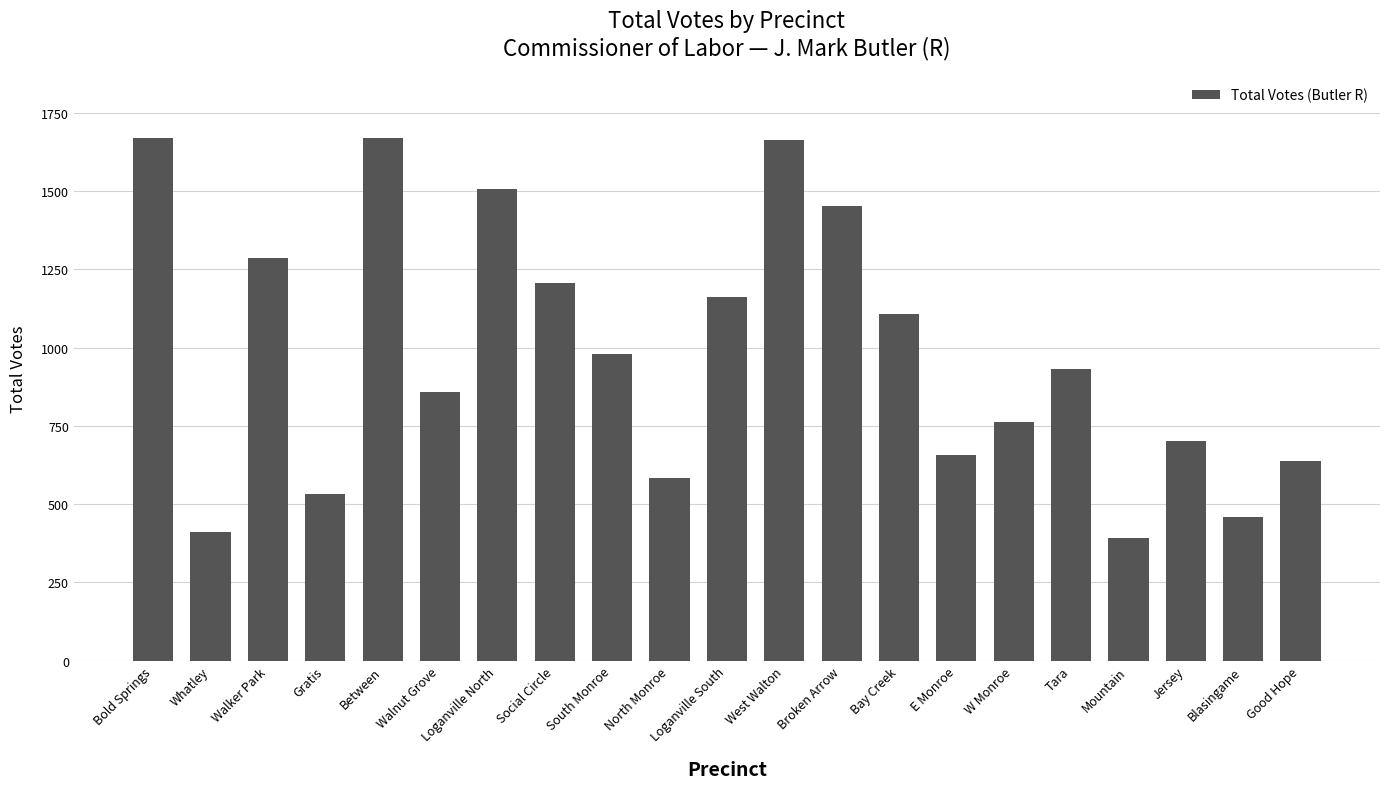

How many bars are there in total?

21